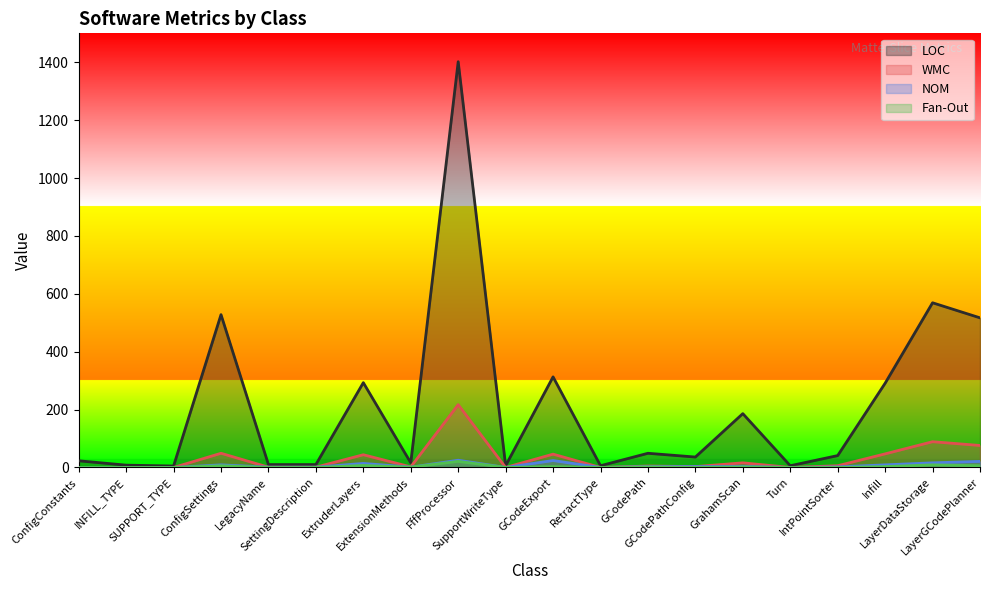

What is the difference between the highest and lowest values at Infill?

288